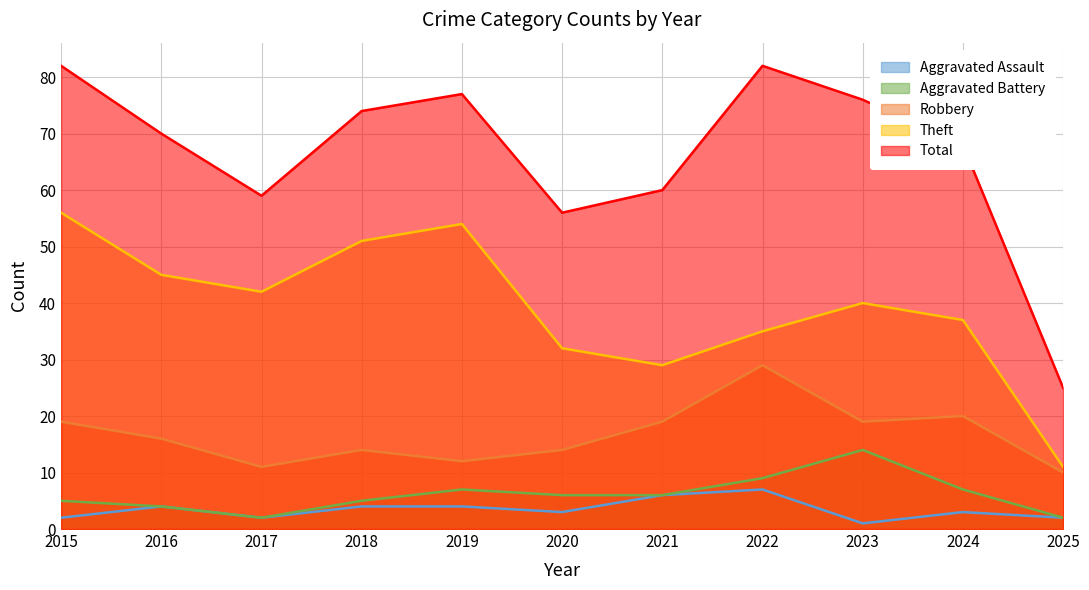

Which series has the widest spread of values?

Total